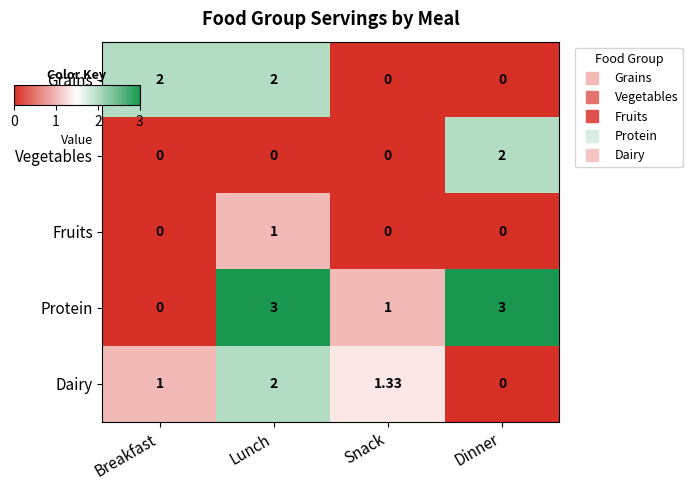

Which series has the largest total across all categories?

Protein